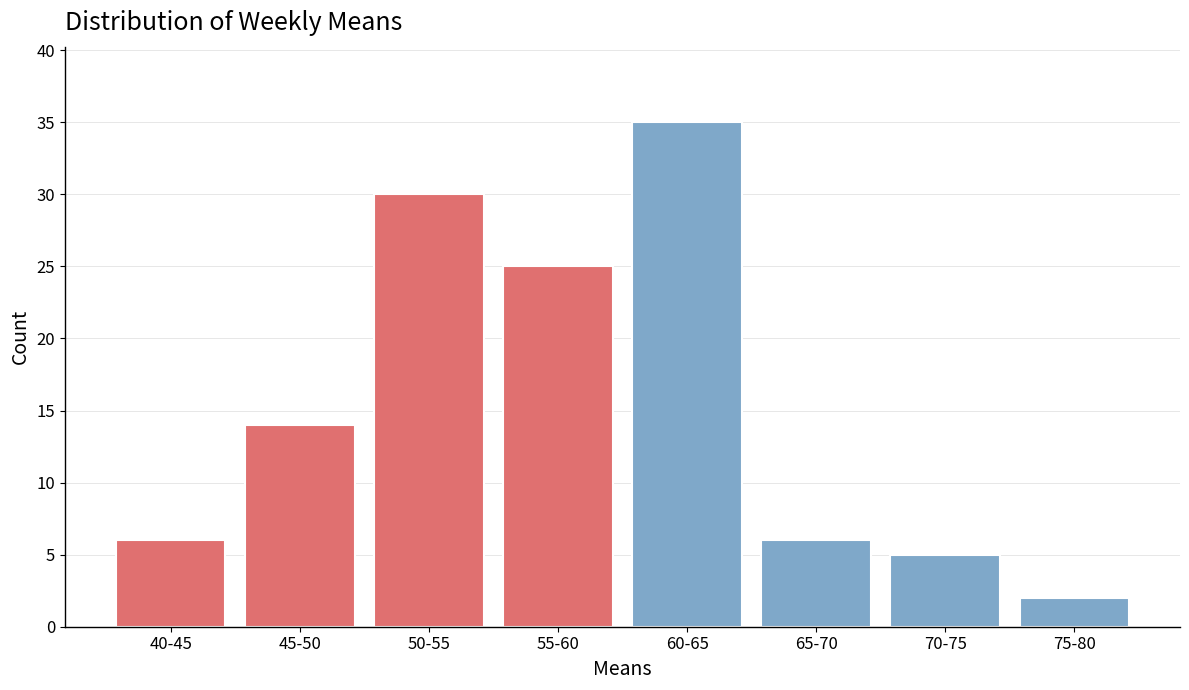

Reading right to left, list all the values displayed in this chart.

75-80=2	70-75=5	65-70=6	60-65=35	55-60=25	50-55=30	45-50=14	40-45=6